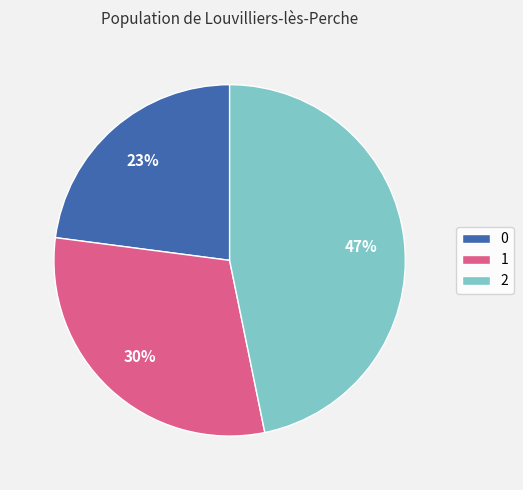

What percentage is the 2 slice, to the nearest percent?

47%